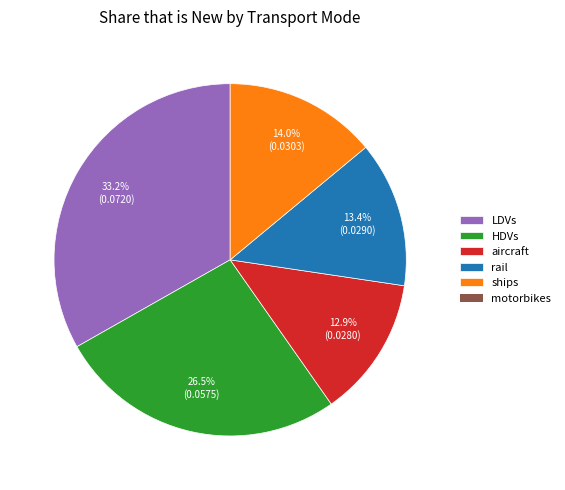

To the nearest percent, what is the difference between the largest and smallest slice percentages?

20%